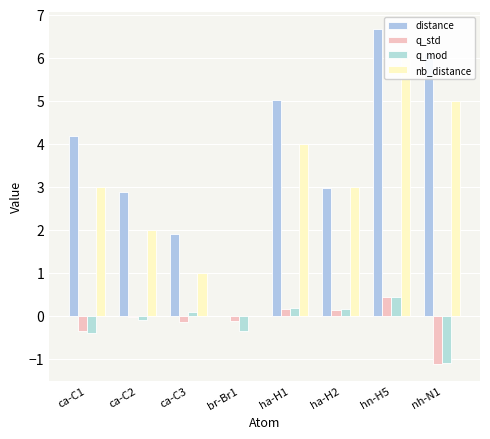

What position from the left is ca-C1?

1